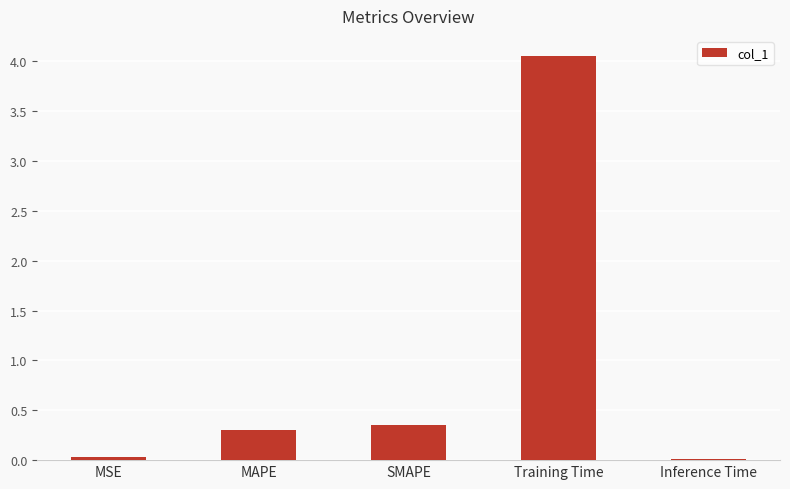

At which category does the chart reach its peak across all series?

Training Time